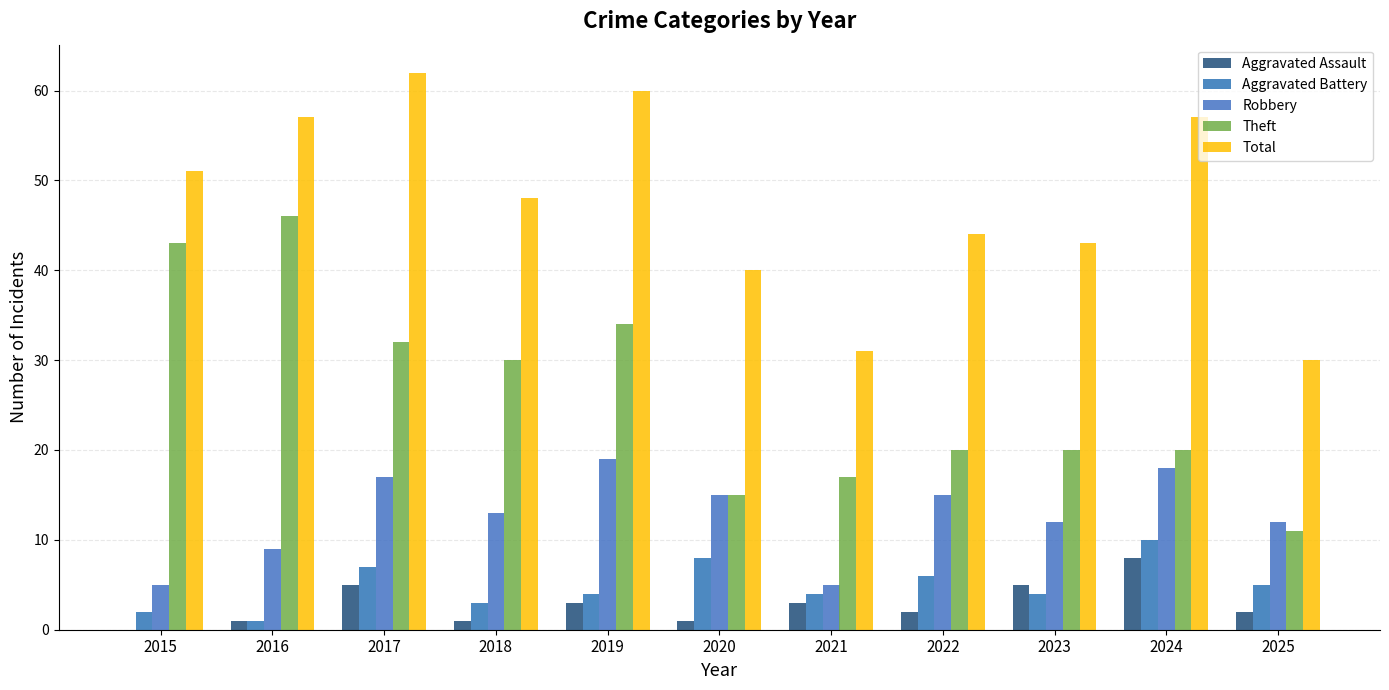

What is the difference between the highest and lowest values at 2024?

49